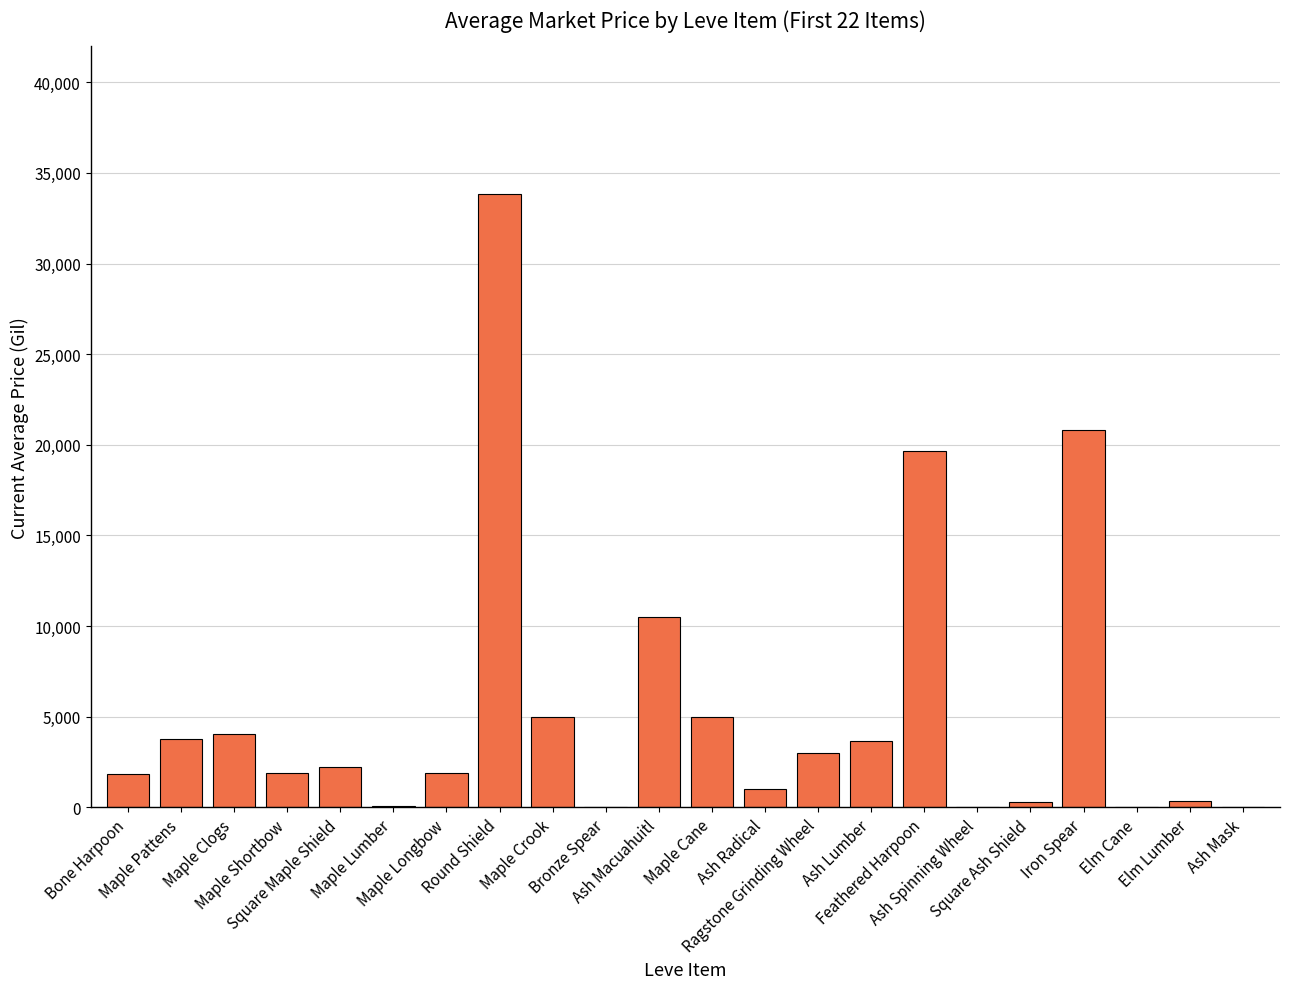

How many series are shown in this chart?

1